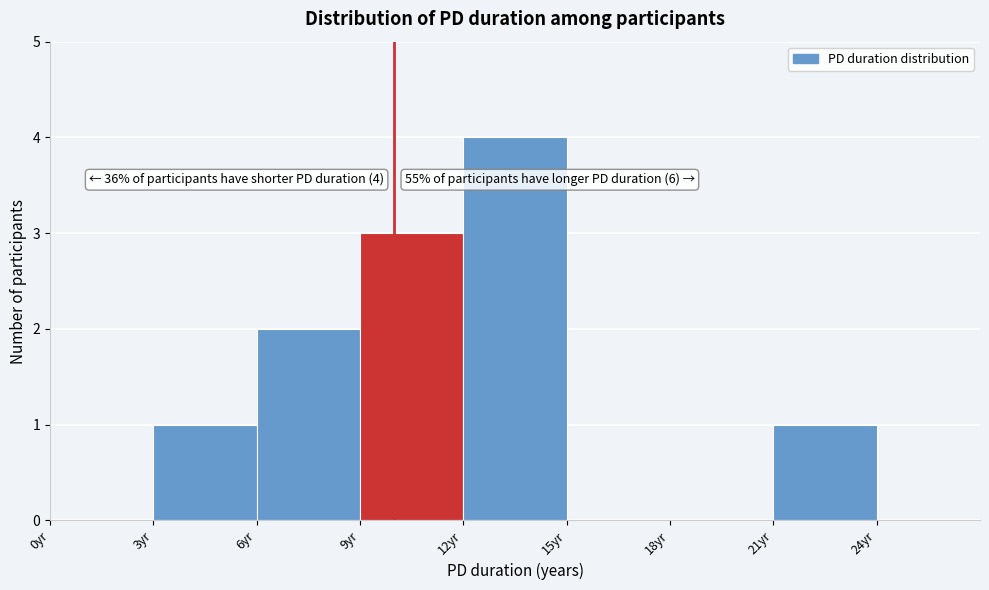

Over which range of the x-axis is the bar tallest?

12 to 15